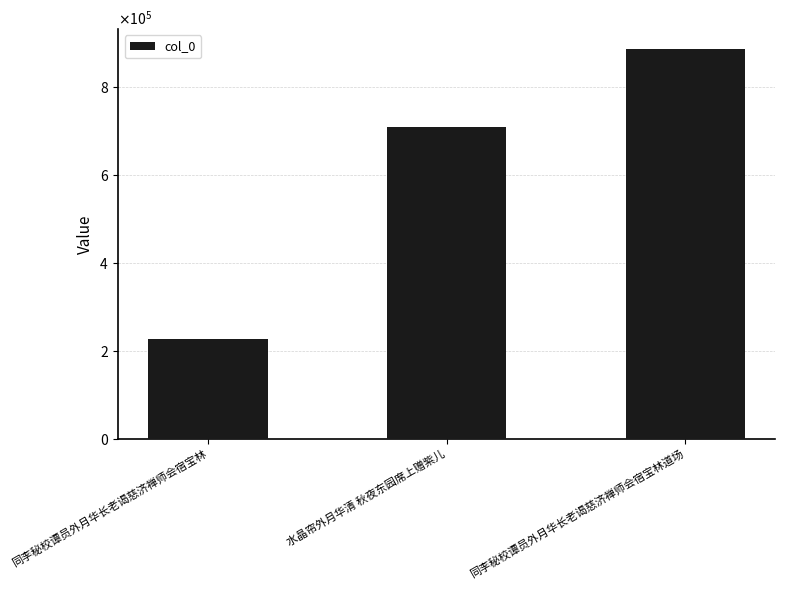

Which label corresponds to the smallest value in the chart?

同李秘校谭员外月华长老谒慈济禅师会宿宝林